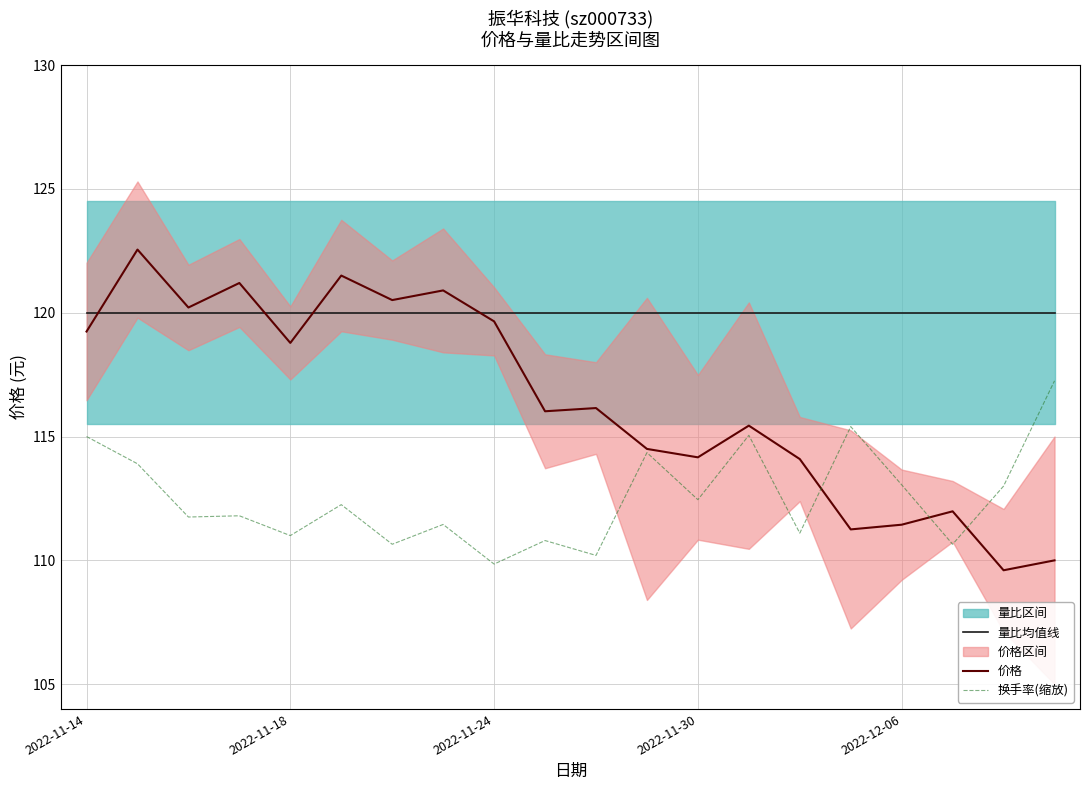

True or false: 换手率(缩放) and 量比均值线 intersect in this chart.

False